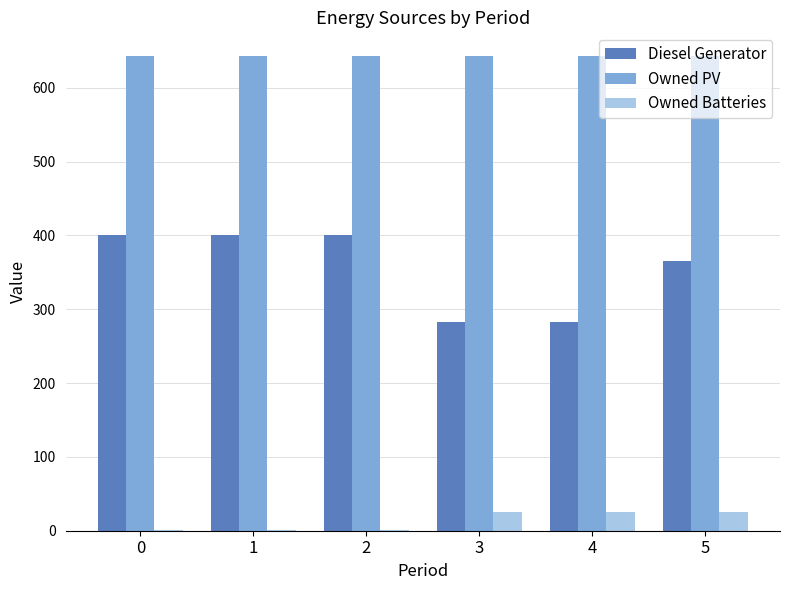

The value of Diesel Generator at 0 is 400. True or false?

True